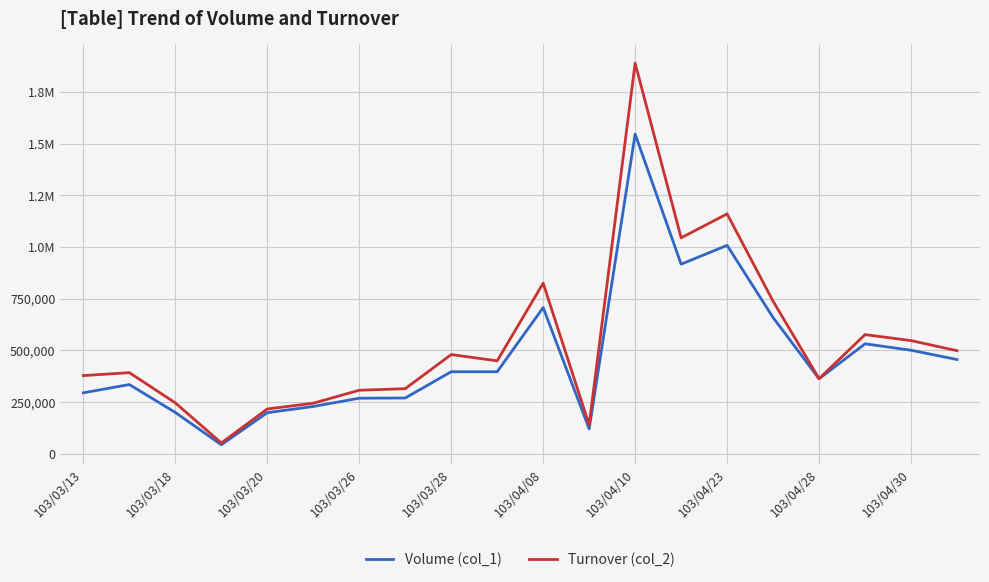

In Turnover (col_2), how many points are lower than both neighbors (excluding endpoints)?

5